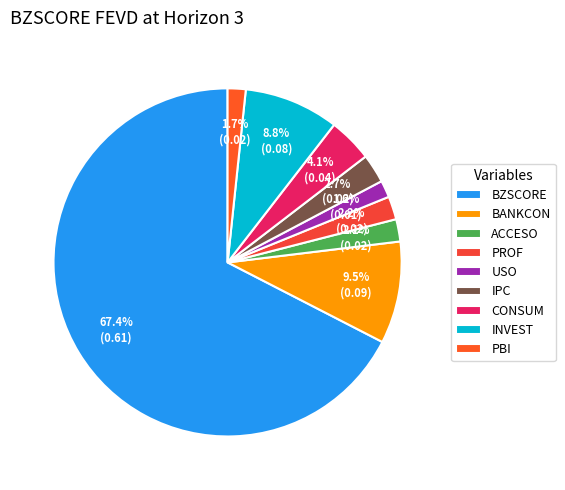

Does BZSCORE represent more than half of the total?

Yes